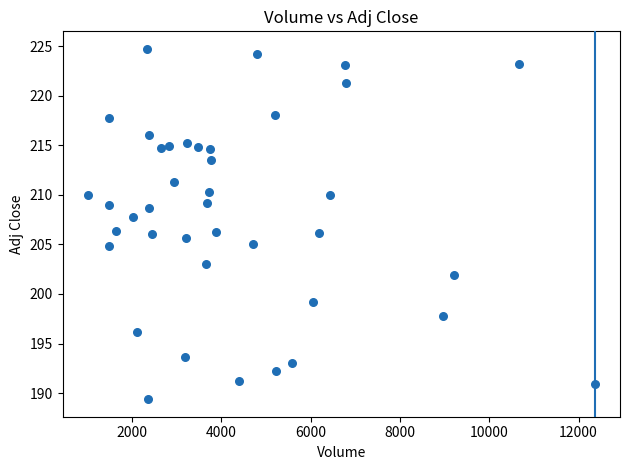

What is the range of X values (max minus min)?

11355.0